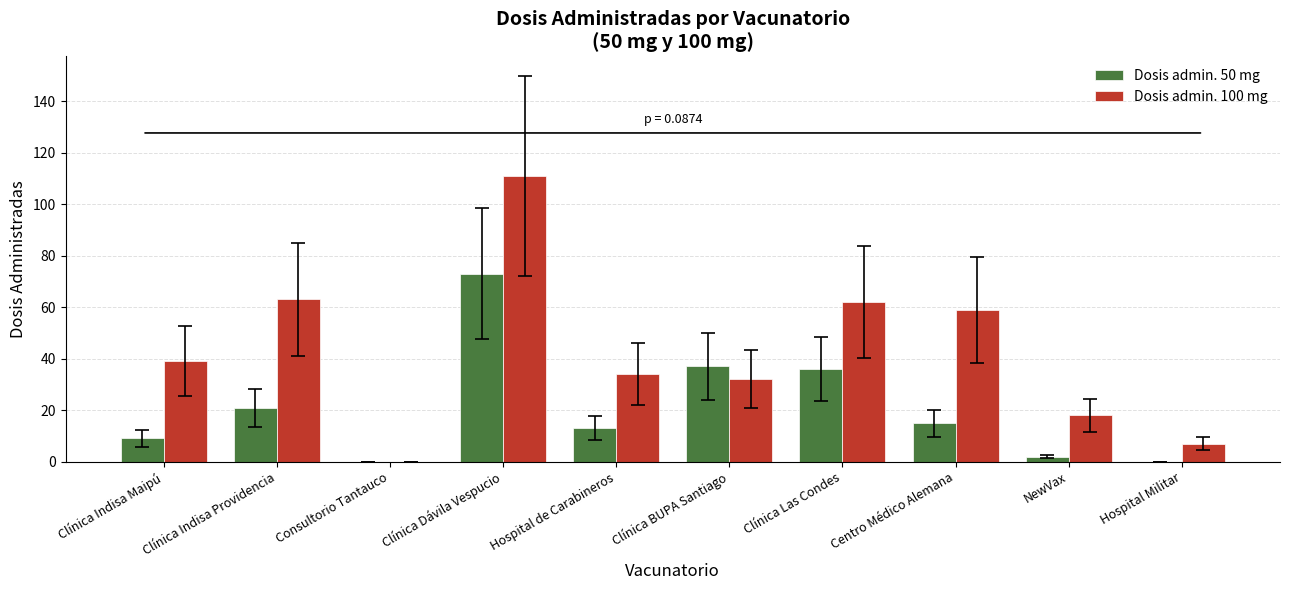

What are all the series names shown in the legend?

Dosis admin. 50 mg, Dosis admin. 100 mg